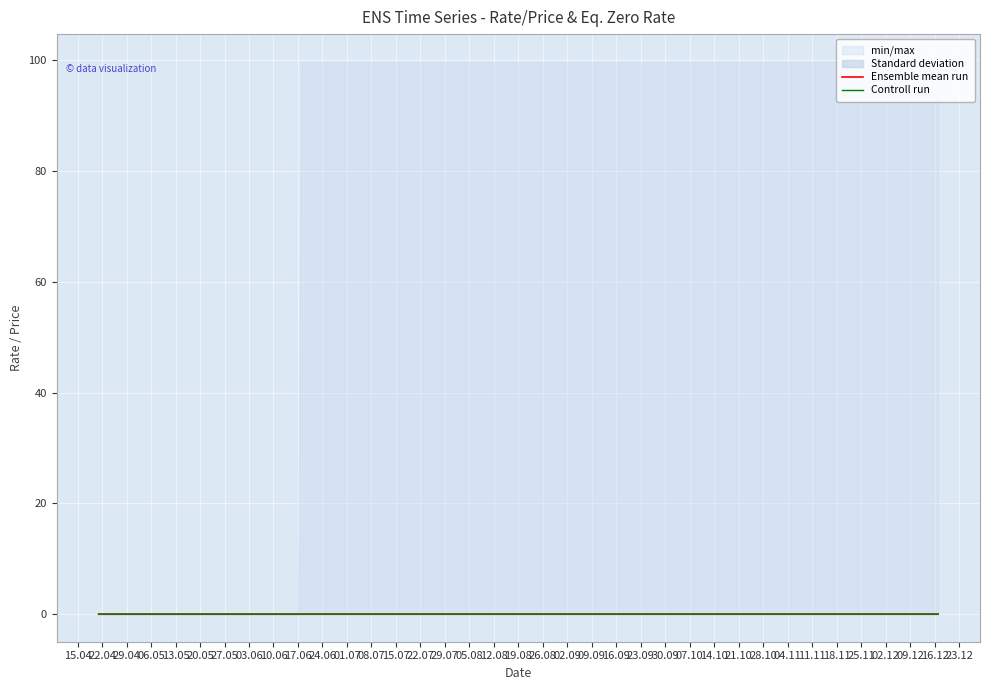

Where is the first local minimum for Ensemble mean run?

29.04